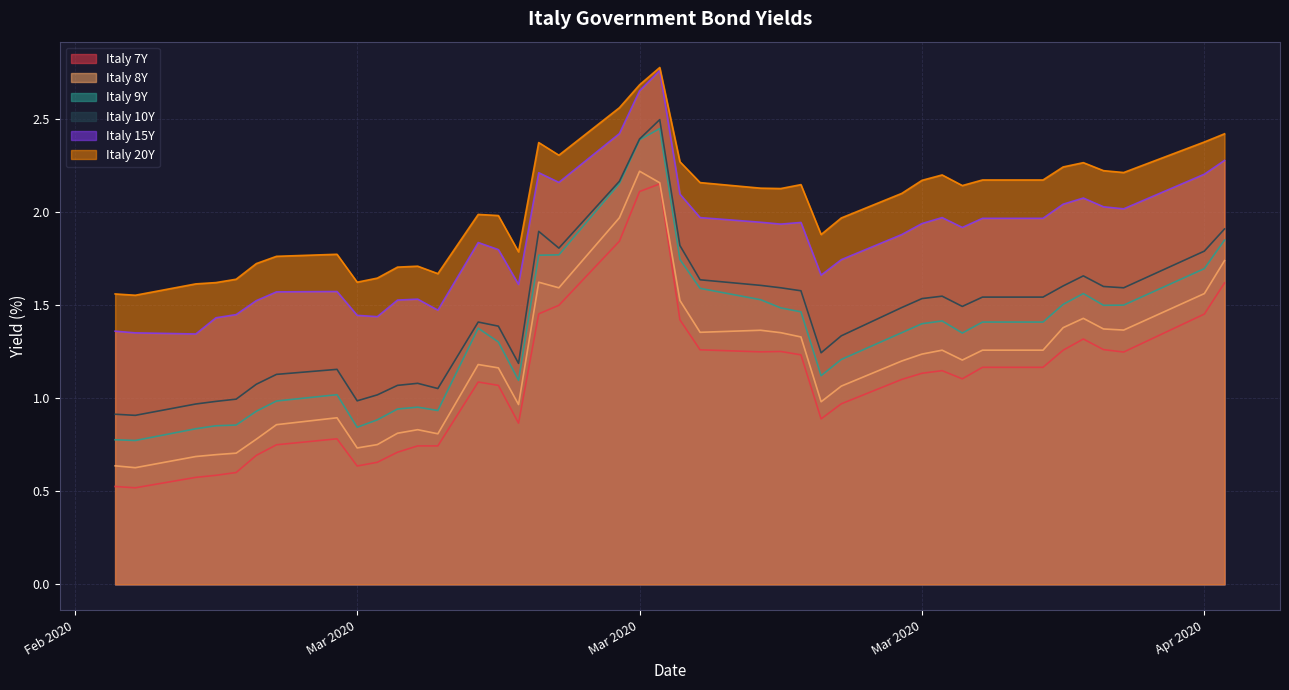

What is the minimum value for Italy 9Y?

0.8